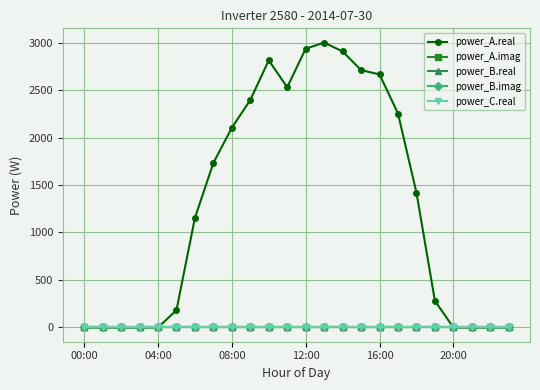

Does the chart have visible grid lines?

Yes